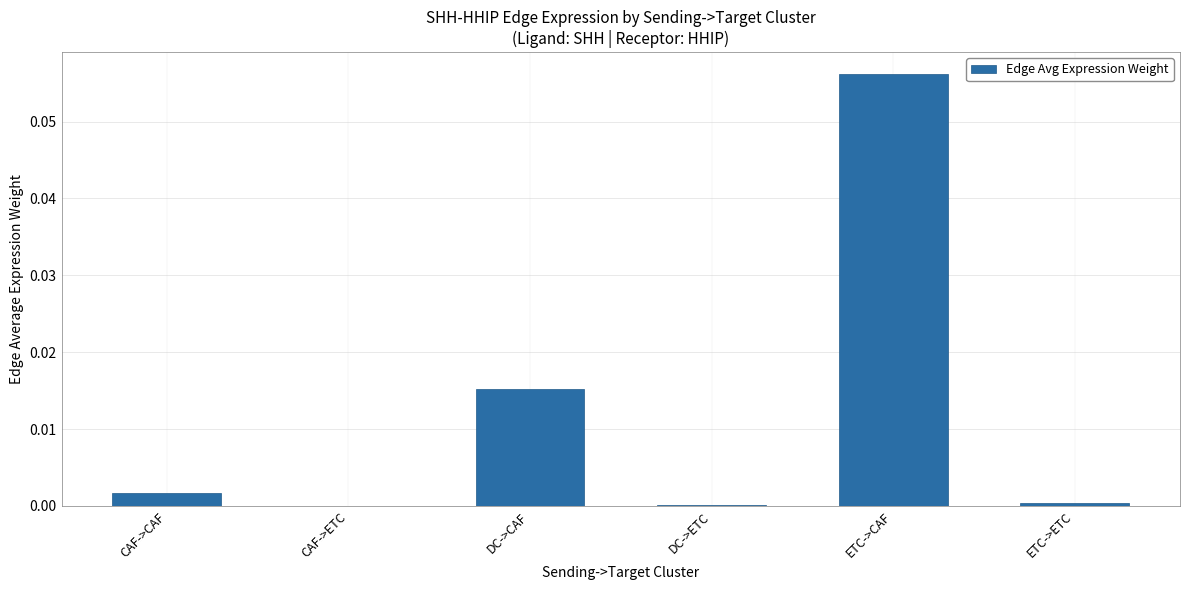

Is it true that the value at CAF->CAF is 0.0?

True